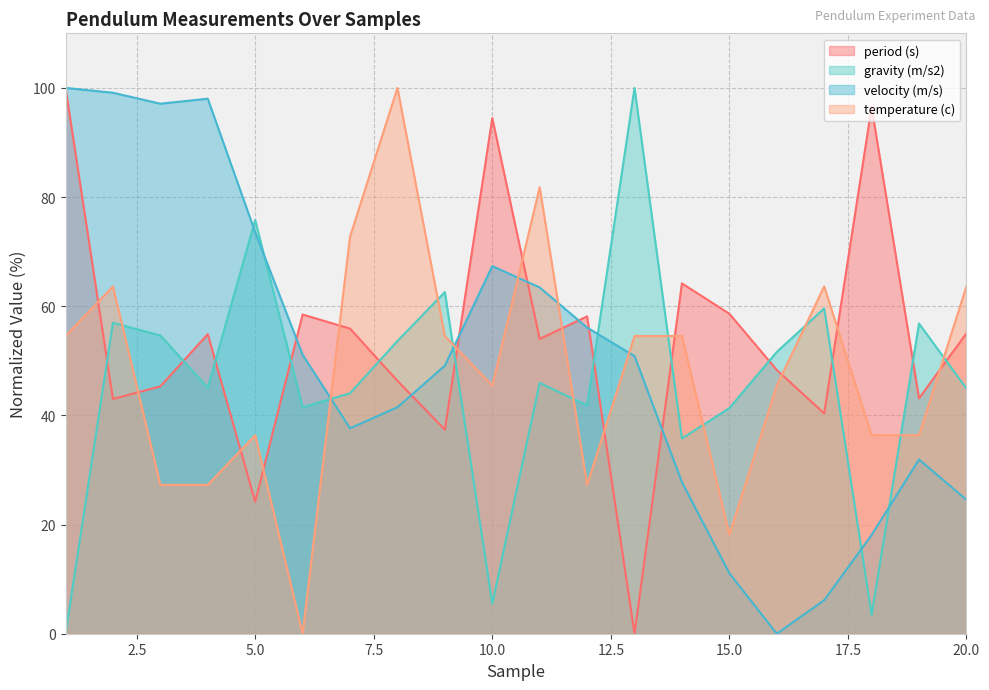

True or false: gravity (m/s2) and temperature (c) intersect in this chart.

True